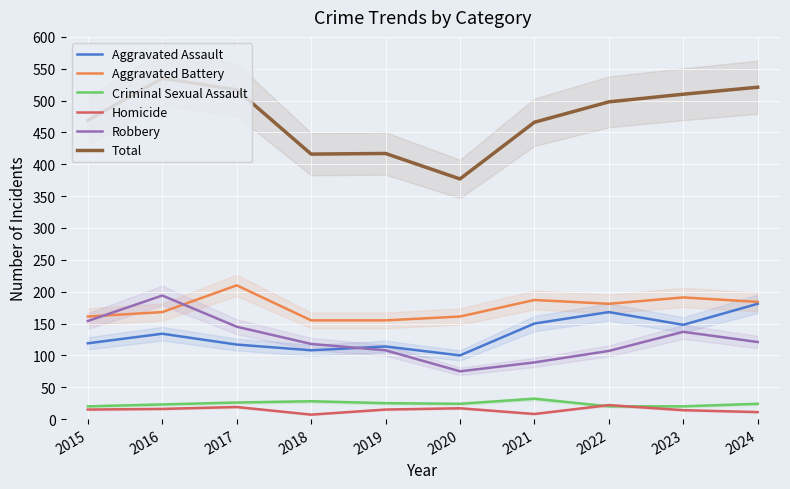

What is the value of the Aggravated Battery point at the 2nd from the left?

168